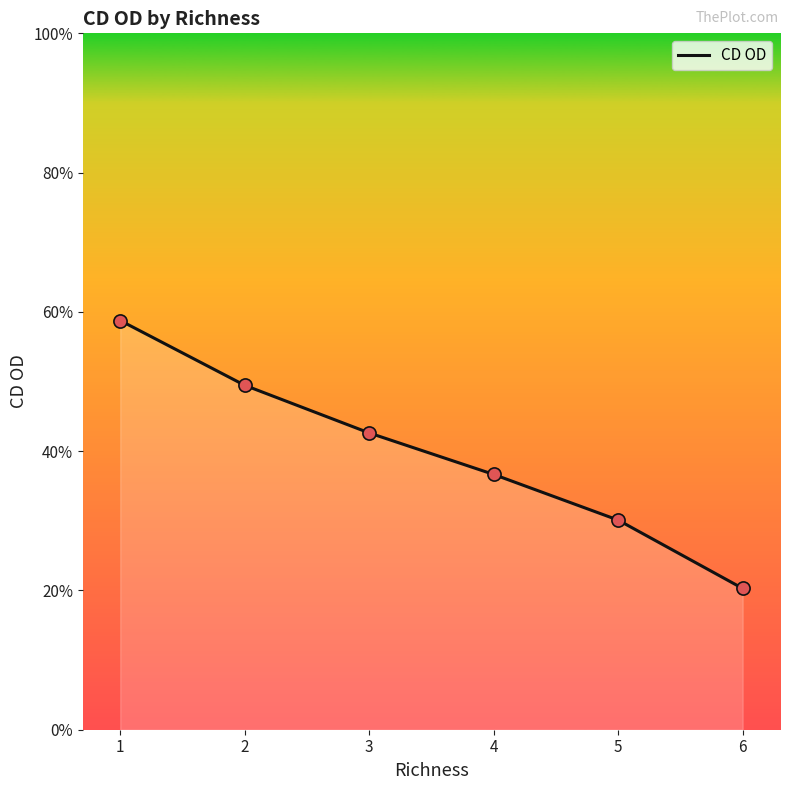

Between 6 and 3, which is larger?

3